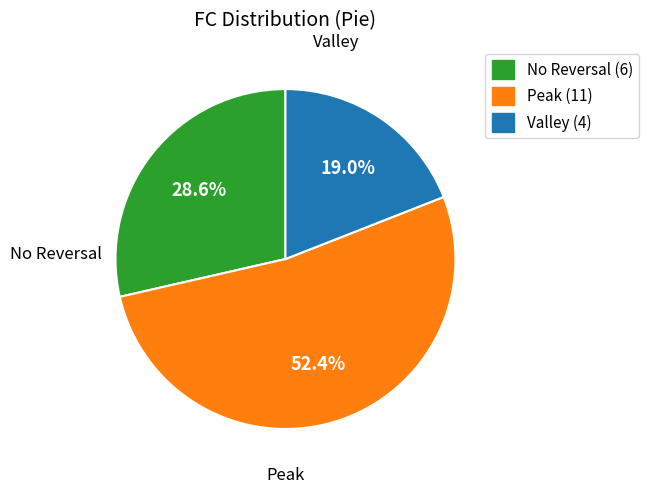

Is there any slice that represents more than half of the pie?

Yes